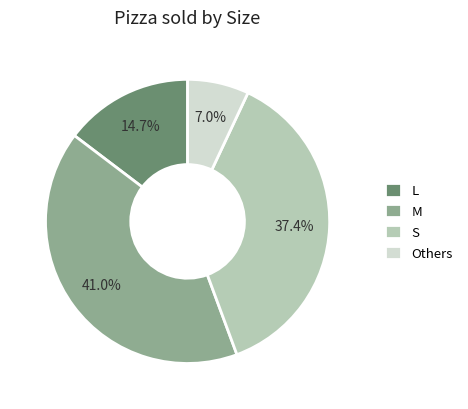

Rank the categories by value from highest to lowest.

M, S, L, Others